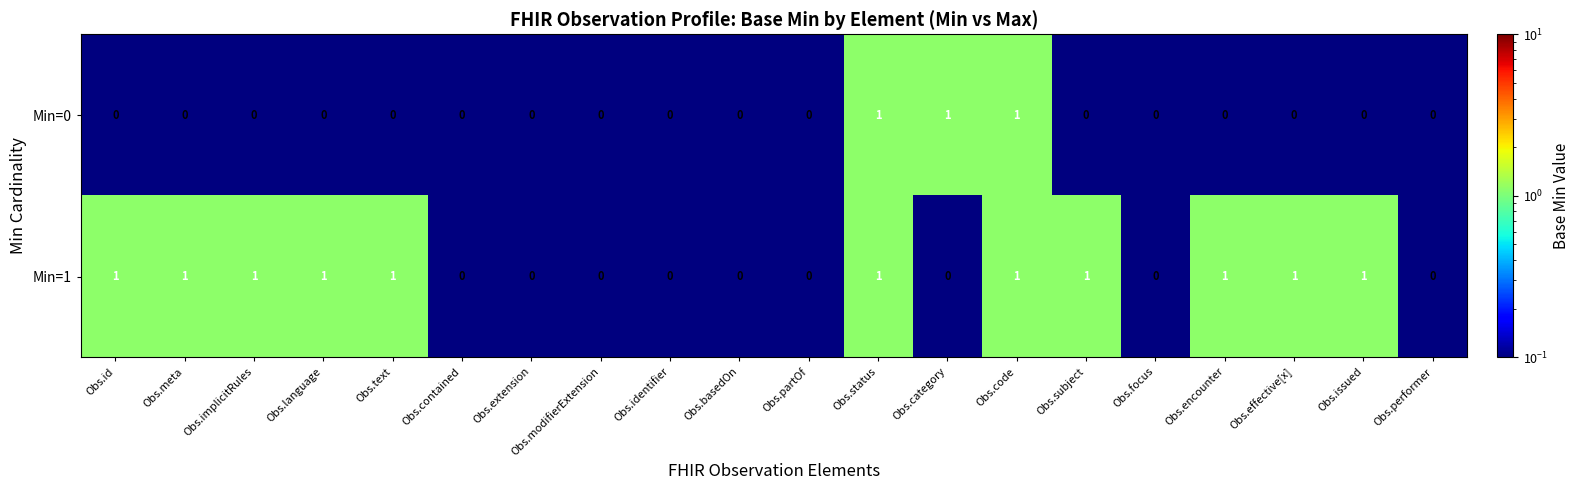

How many series are shown in this chart?

2